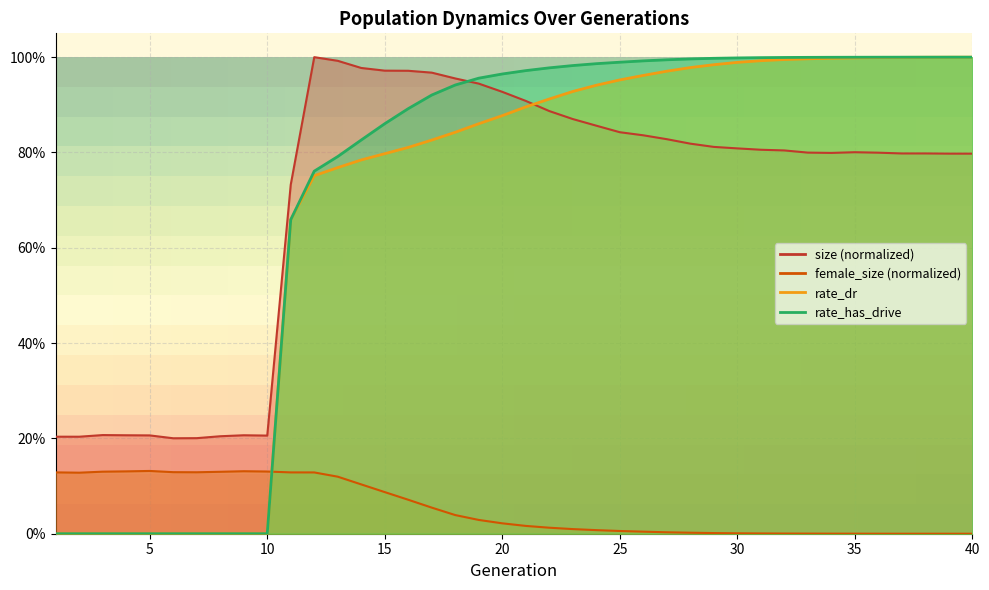

Reading left to right, what are all the values shown in this chart?

size: 1=0.2	2=0.2	3=0.2	4=0.2	5=0.2	6=0.2	7=0.2	8=0.2	9=0.2	10=0.2	11=0.7	12=1.0	13=1.0	14=1.0	15=1.0	16=1.0	17=1.0	18=1.0	19=0.9	20=0.9	21=0.9	22=0.9	23=0.9	24=0.9	25=0.8	26=0.8	27=0.8	28=0.8	29=0.8	30=0.8	31=0.8	32=0.8	33=0.8	34=0.8	35=0.8	36=0.8	37=0.8	38=0.8	39=0.8	40=0.8
female_size: 1=0.1	2=0.1	3=0.1	4=0.1	5=0.1	6=0.1	7=0.1	8=0.1	9=0.1	10=0.1	11=0.1	12=0.1	13=0.1	14=0.1	15=0.1	16=0.1	17=0.1	18=0.0	19=0.0	20=0.0	21=0.0	22=0.0	23=0.0	24=0.0	25=0.0	26=0.0	27=0.0	28=0.0	29=0.0	30=0.0	31=0.0	32=0.0	33=0.0	34=0.0	35=0.0	36=0.0	37=0.0	38=0.0	39=0.0	40=0.0
rate_dr: 1=0.0	2=0.0	3=0.0	4=0.0	5=0.0	6=0.0	7=0.0	8=0.0	9=0.0	10=0.0	11=0.7	12=0.8	13=0.8	14=0.8	15=0.8	16=0.8	17=0.8	18=0.8	19=0.9	20=0.9	21=0.9	22=0.9	23=0.9	24=0.9	25=1.0	26=1.0	27=1.0	28=1.0	29=1.0	30=1.0	31=1.0	32=1.0	33=1.0	34=1.0	35=1.0	36=1.0	37=1.0	38=1.0	39=1.0	40=1.0
rate_has_drive: 1=0.0	2=0.0	3=0.0	4=0.0	5=0.0	6=0.0	7=0.0	8=0.0	9=0.0	10=0.0	11=0.7	12=0.8	13=0.8	14=0.8	15=0.9	16=0.9	17=0.9	18=0.9	19=1.0	20=1.0	21=1.0	22=1.0	23=1.0	24=1.0	25=1.0	26=1.0	27=1.0	28=1.0	29=1.0	30=1.0	31=1.0	32=1.0	33=1.0	34=1.0	35=1.0	36=1.0	37=1.0	38=1.0	39=1.0	40=1.0